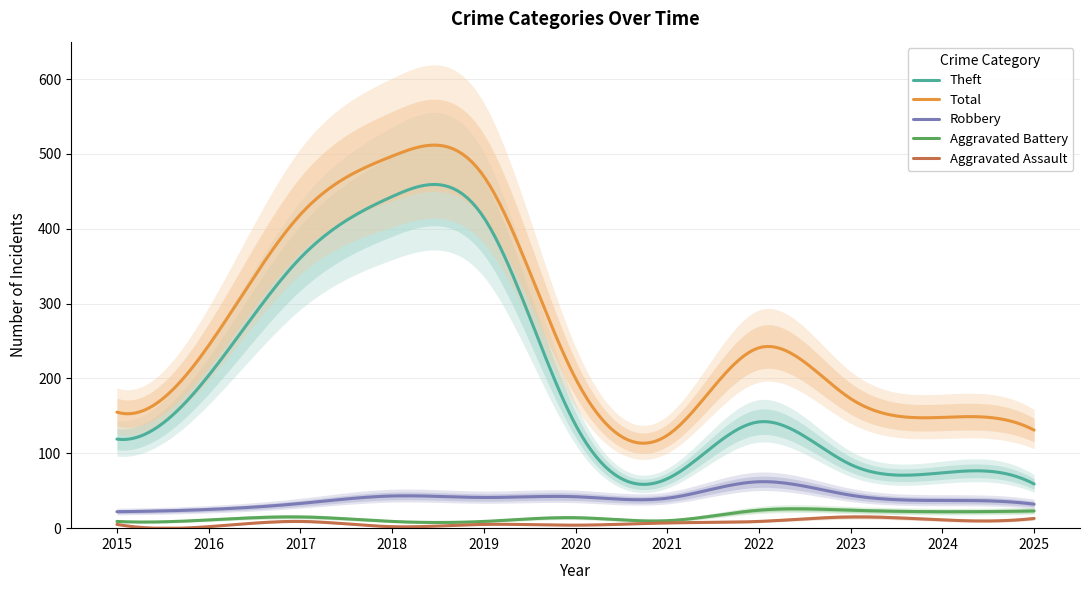

Reading right to left, extract all data points from this chart.

Aggravated Assault: 2025=13	2024=11	2023=15	2022=9	2021=7	2020=4	2019=5	2018=2	2017=9	2016=2	2015=5
Aggravated Battery: 2025=23	2024=22	2023=24	2022=24	2021=10	2020=14	2019=9	2018=9	2017=15	2016=11	2015=9
Robbery: 2025=32	2024=37	2023=44	2022=62	2021=40	2020=42	2019=41	2018=43	2017=33	2016=25	2015=22
Theft: 2025=59	2024=74	2023=85	2022=142	2021=66	2020=138	2019=415	2018=443	2017=361	2016=204	2015=119
Total: 2025=131	2024=148	2023=173	2022=241	2021=124	2020=200	2019=470	2018=497	2017=419	2016=244	2015=155